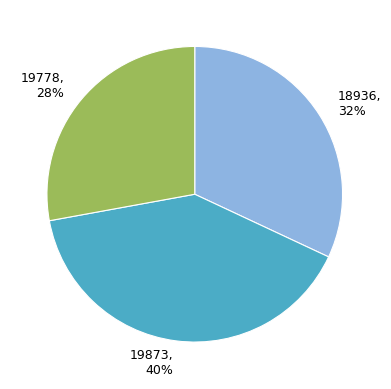

To the nearest percent, what percentage of the pie is 19873?

40%